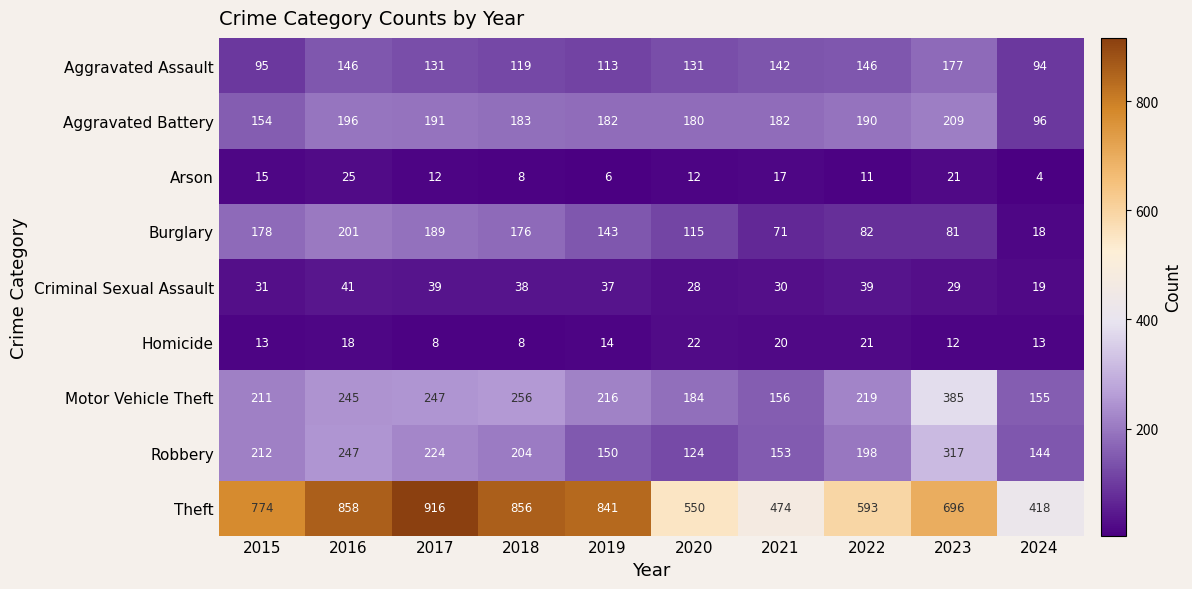

Which label corresponds to the largest value in the chart?

2017